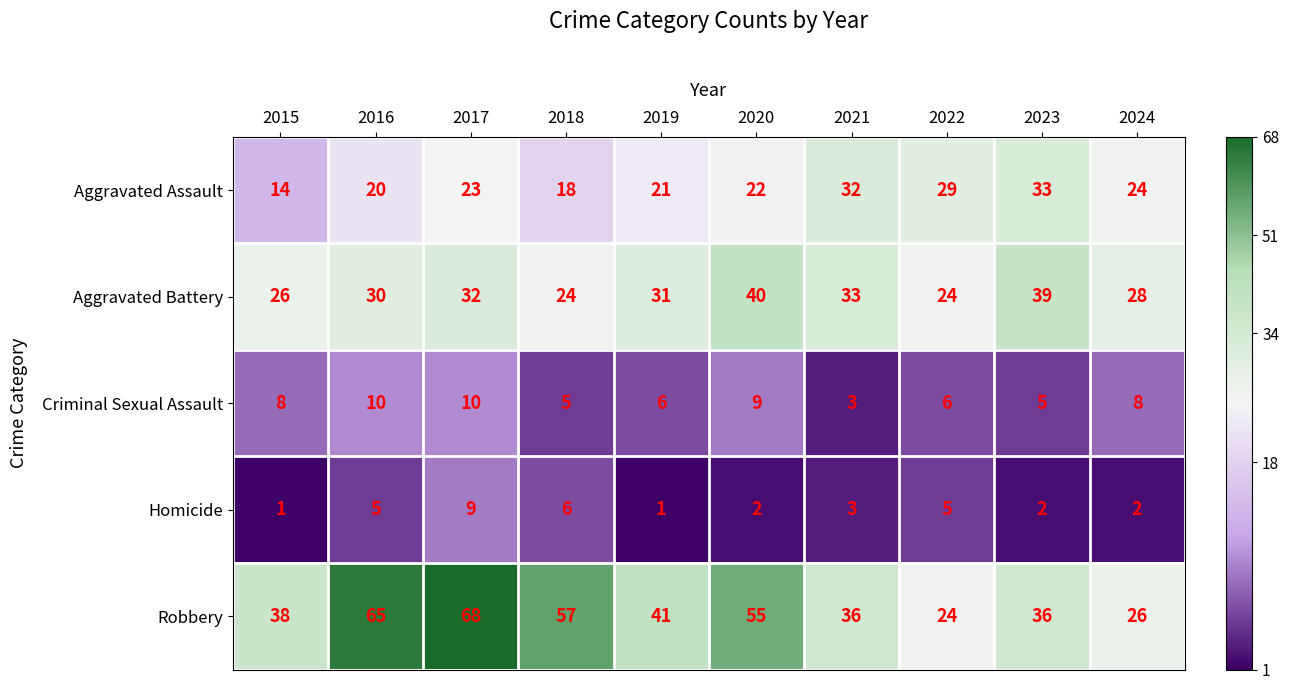

Which series has the largest total across all categories?

Robbery